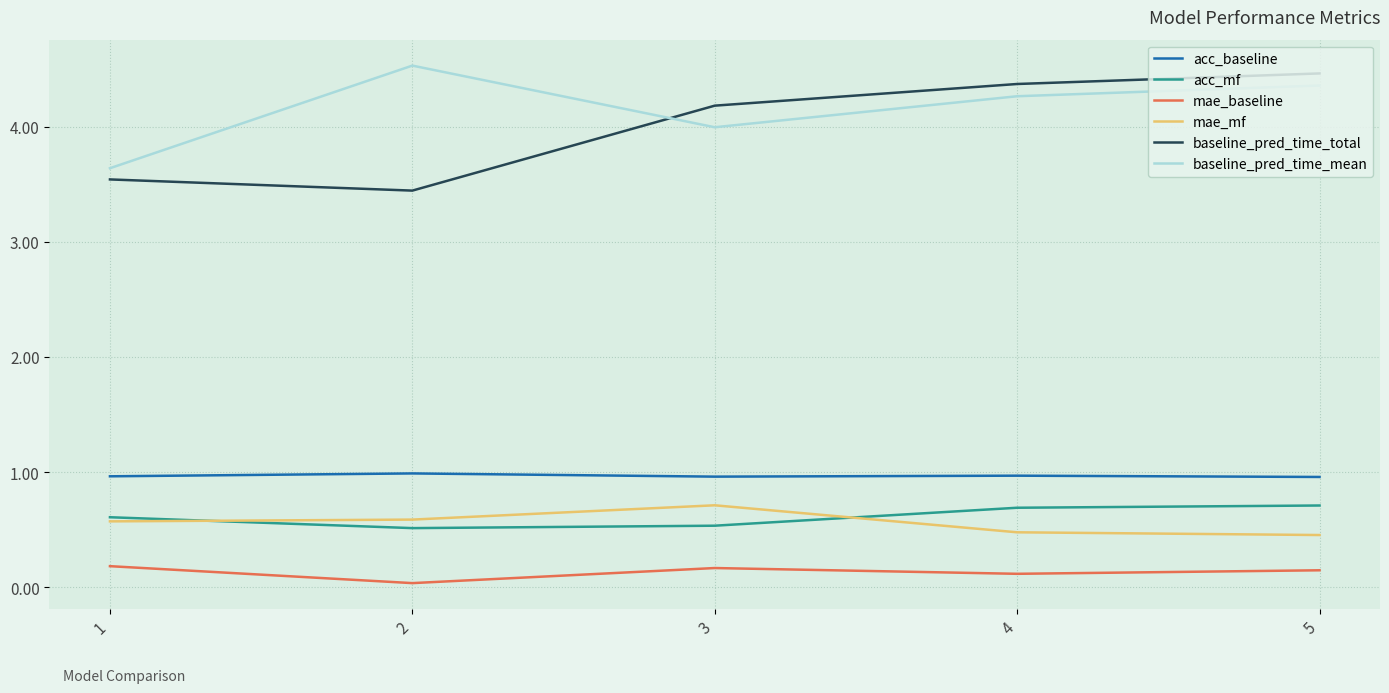

What is the sum of all acc_baseline values?

4.8